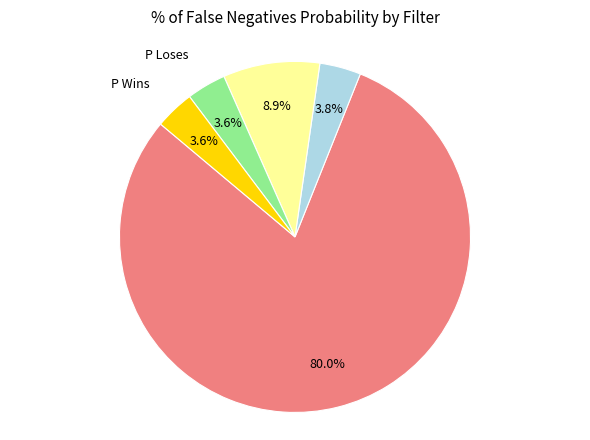

Is there any slice that represents more than half of the pie?

Yes